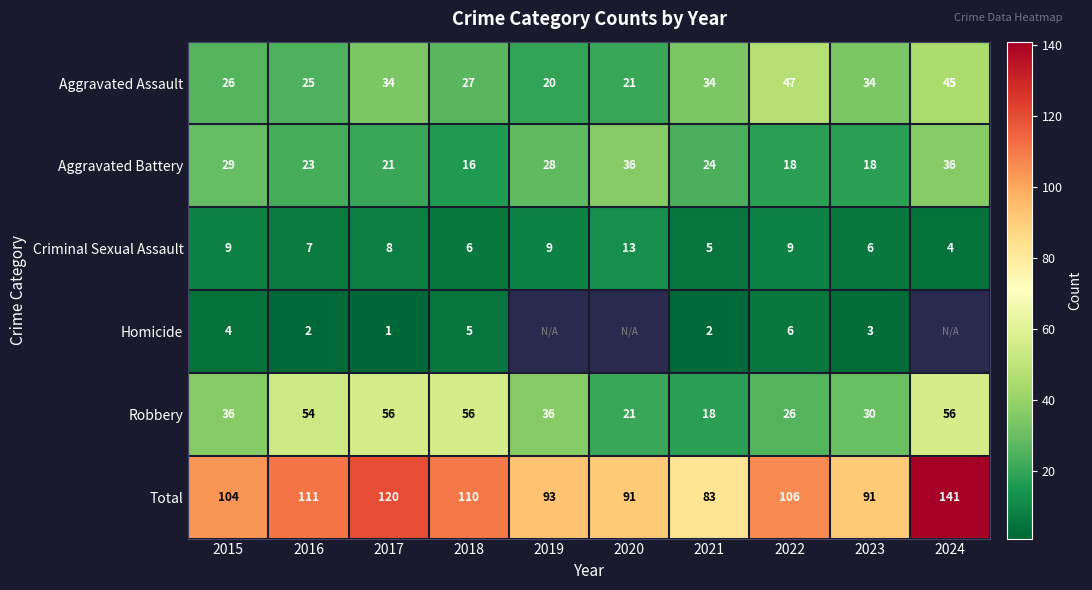

The value of Robbery at 2017 is 56. True or false?

True